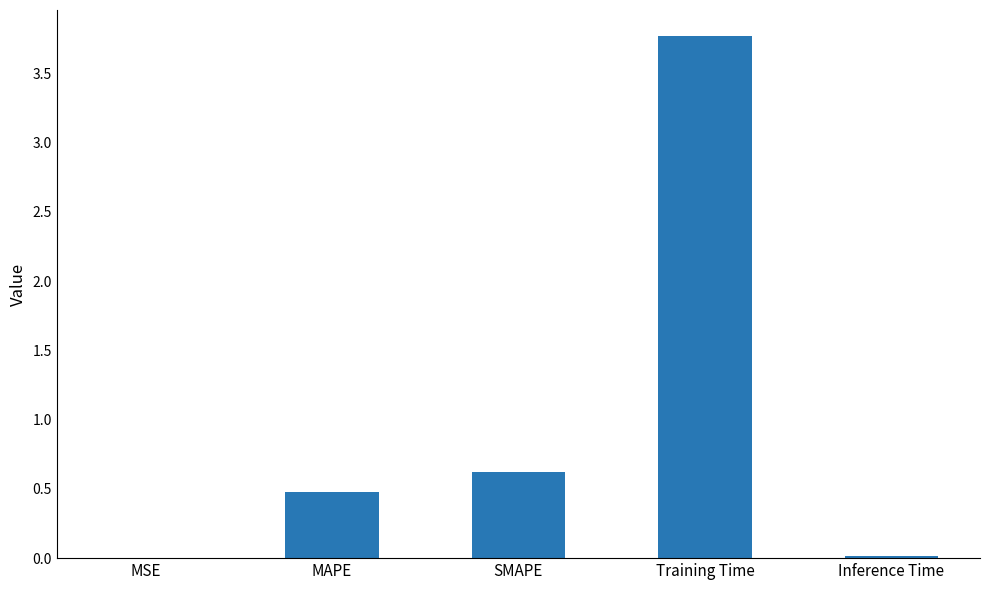

The chart shows a value of 0.6 at SMAPE. True or false?

True